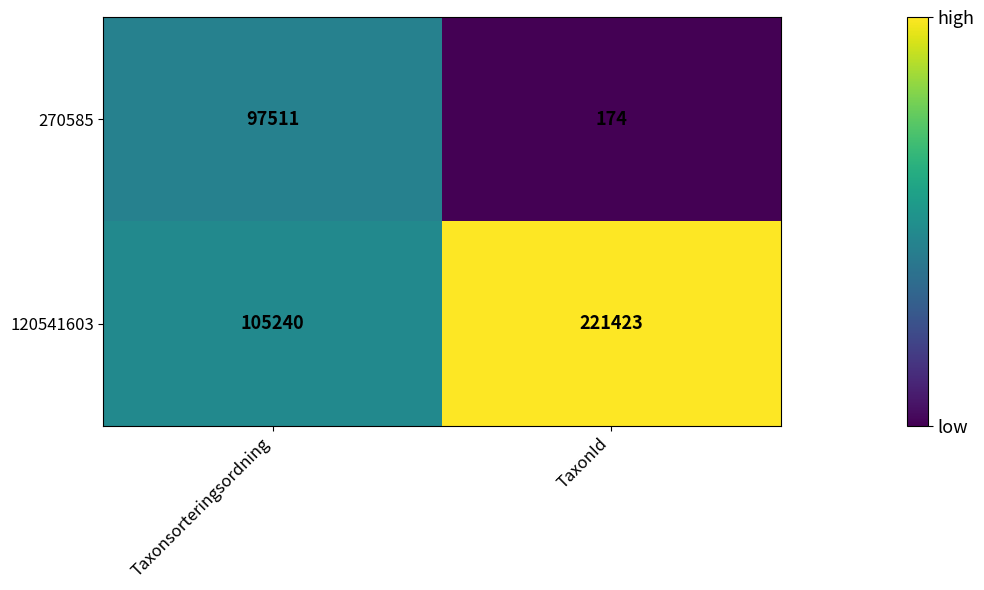

Is it true that 270585 equals 97511 at Taxonsorteringsordning?

True